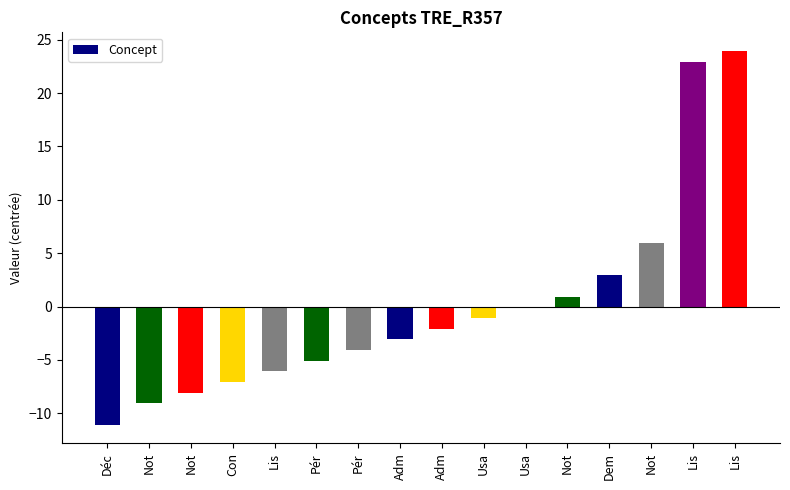

Does the chart contain stacked bars?

No